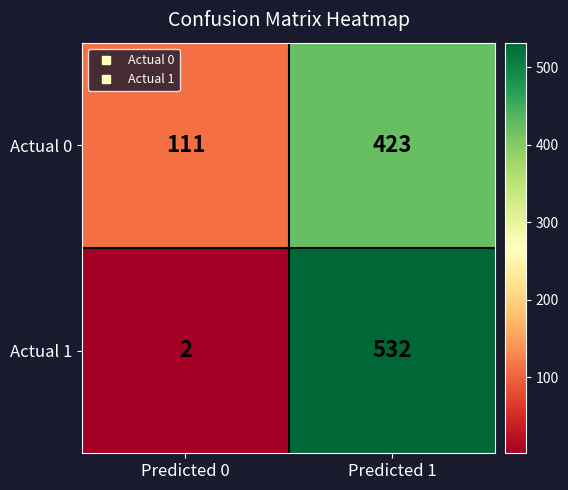

At how many categories does at least one series exceed 317?

1